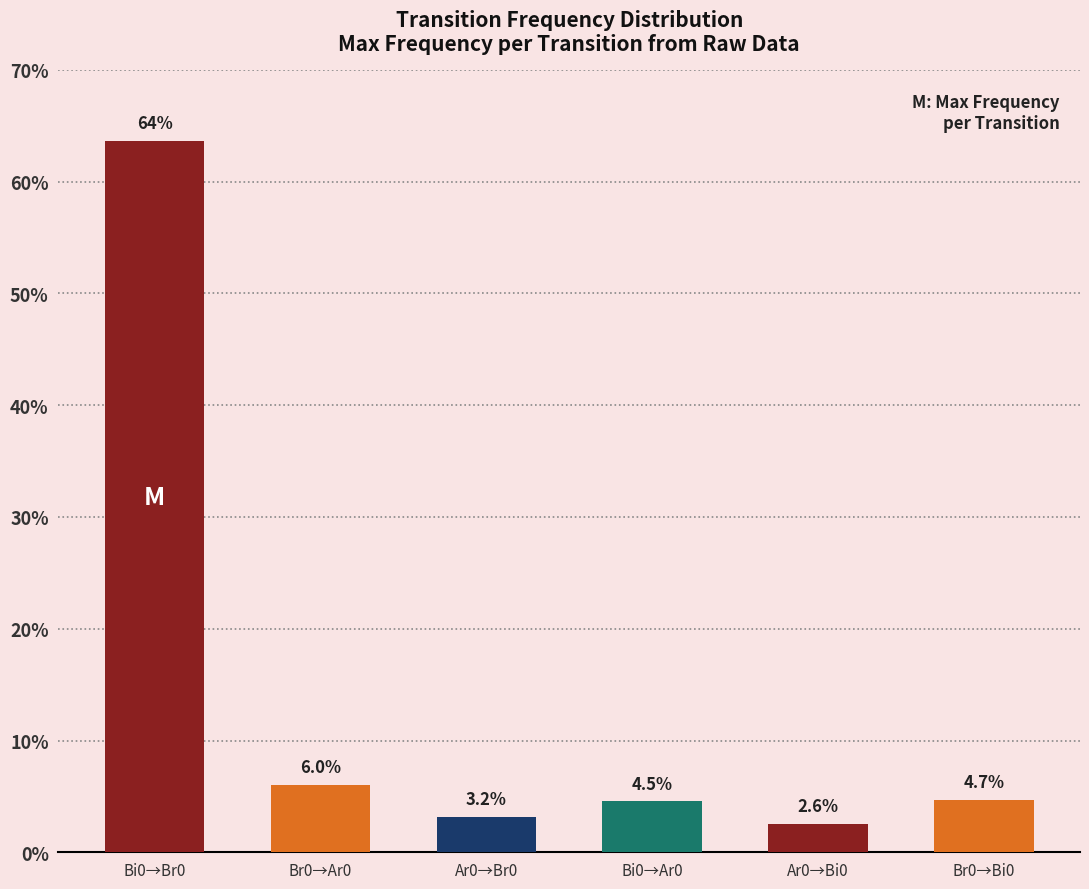

Are the bars horizontal?

No